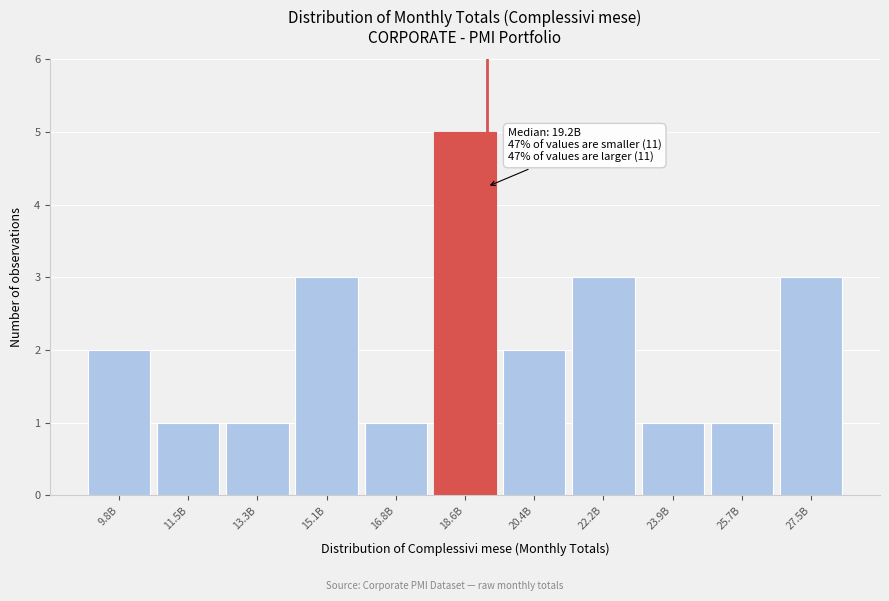

Reading right to left, extract all data points from this chart.

27.5B=3	25.7B=1	23.9B=1	22.2B=3	20.4B=2	18.6B=5	16.8B=1	15.1B=3	13.3B=1	11.5B=1	9.8B=2